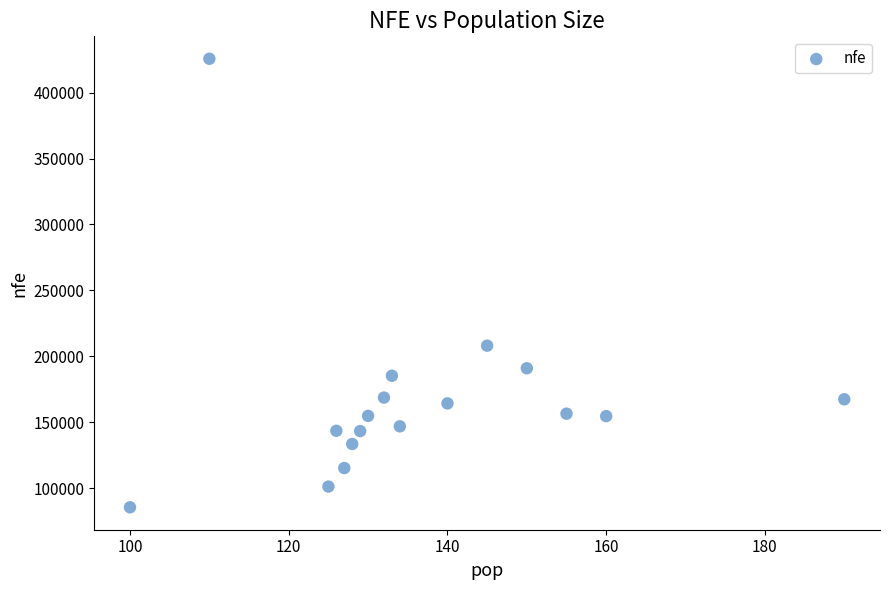

What Y value in the scatter plot is closest to 255539?

208023.0